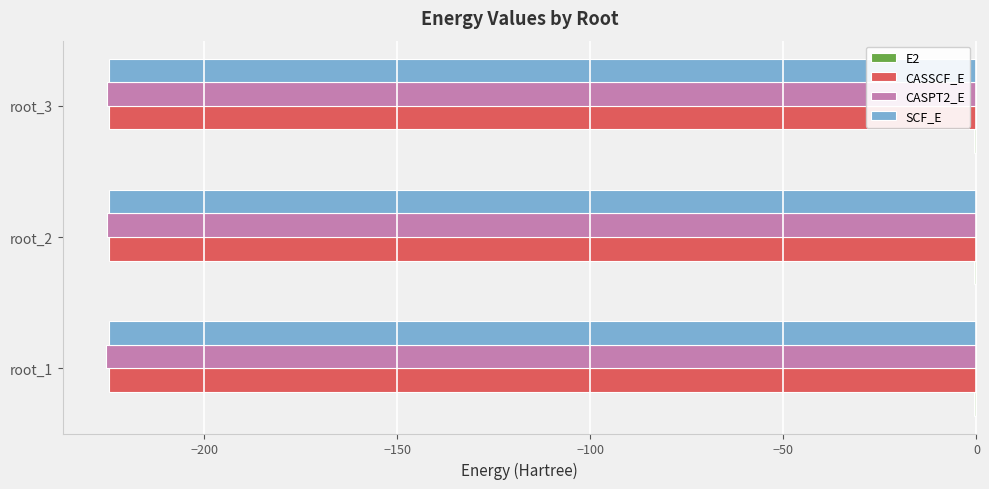

What is the sum of all SCF_E values?

-673.5